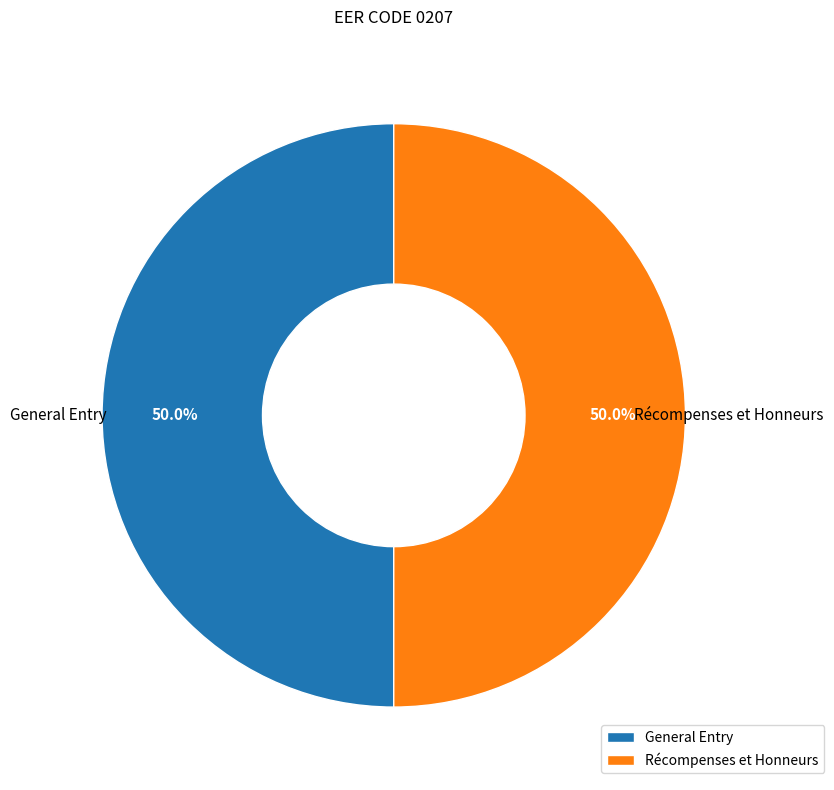

Approximately how many times larger is the value at Récompenses et Honneurs compared to General Entry?

1.0